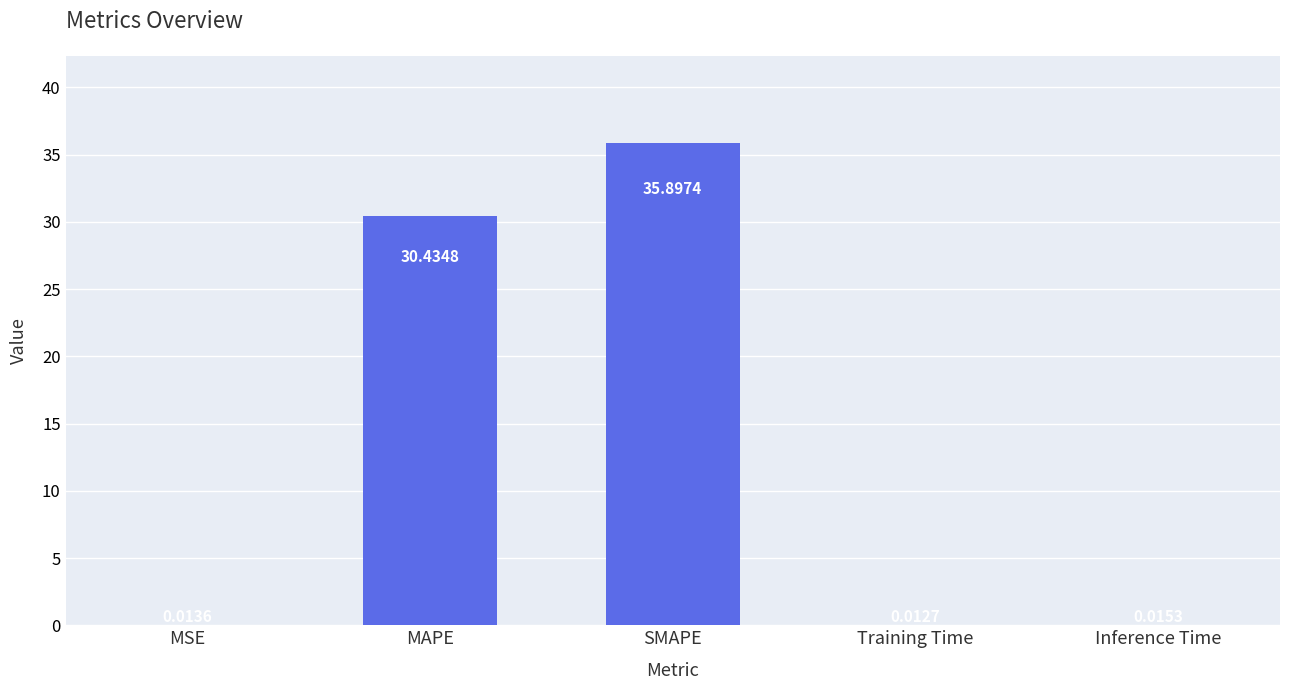

What is the sum of all values?

66.4